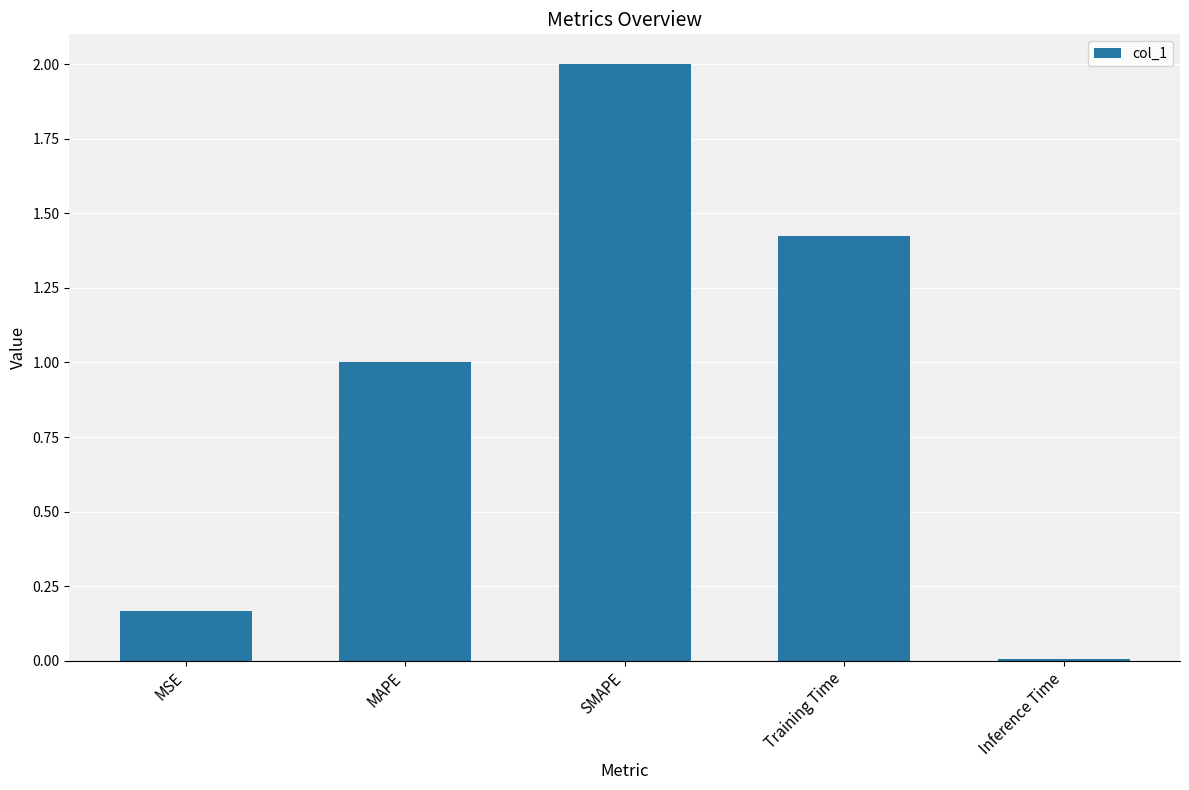

At which label does the data first exceed 1?

MAPE